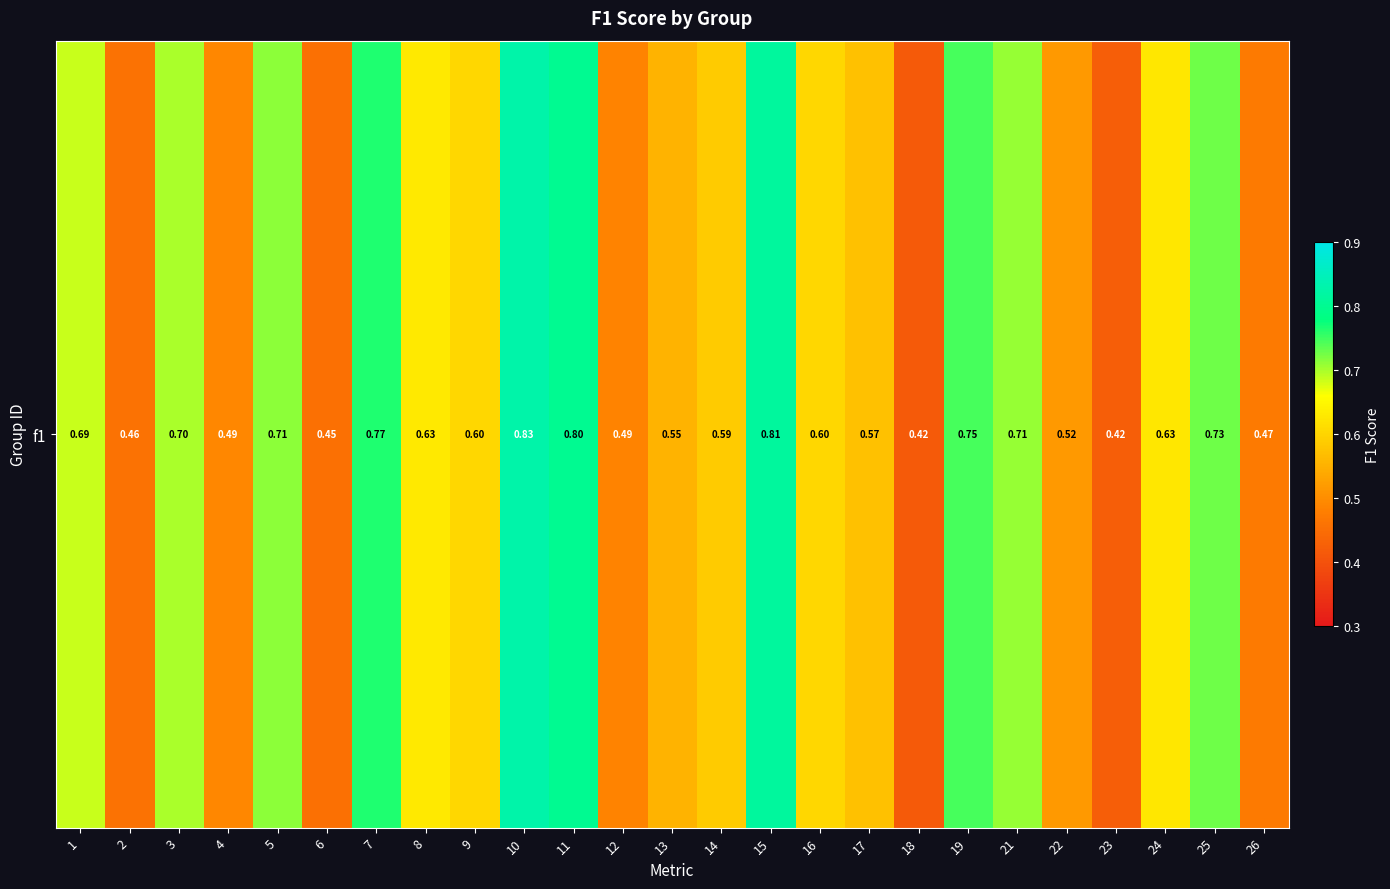

The value at 11 is 0.8. True or false?

True